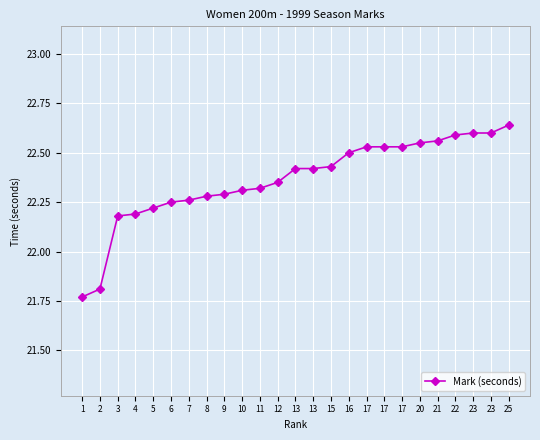

How many lines are shown in the chart?

1